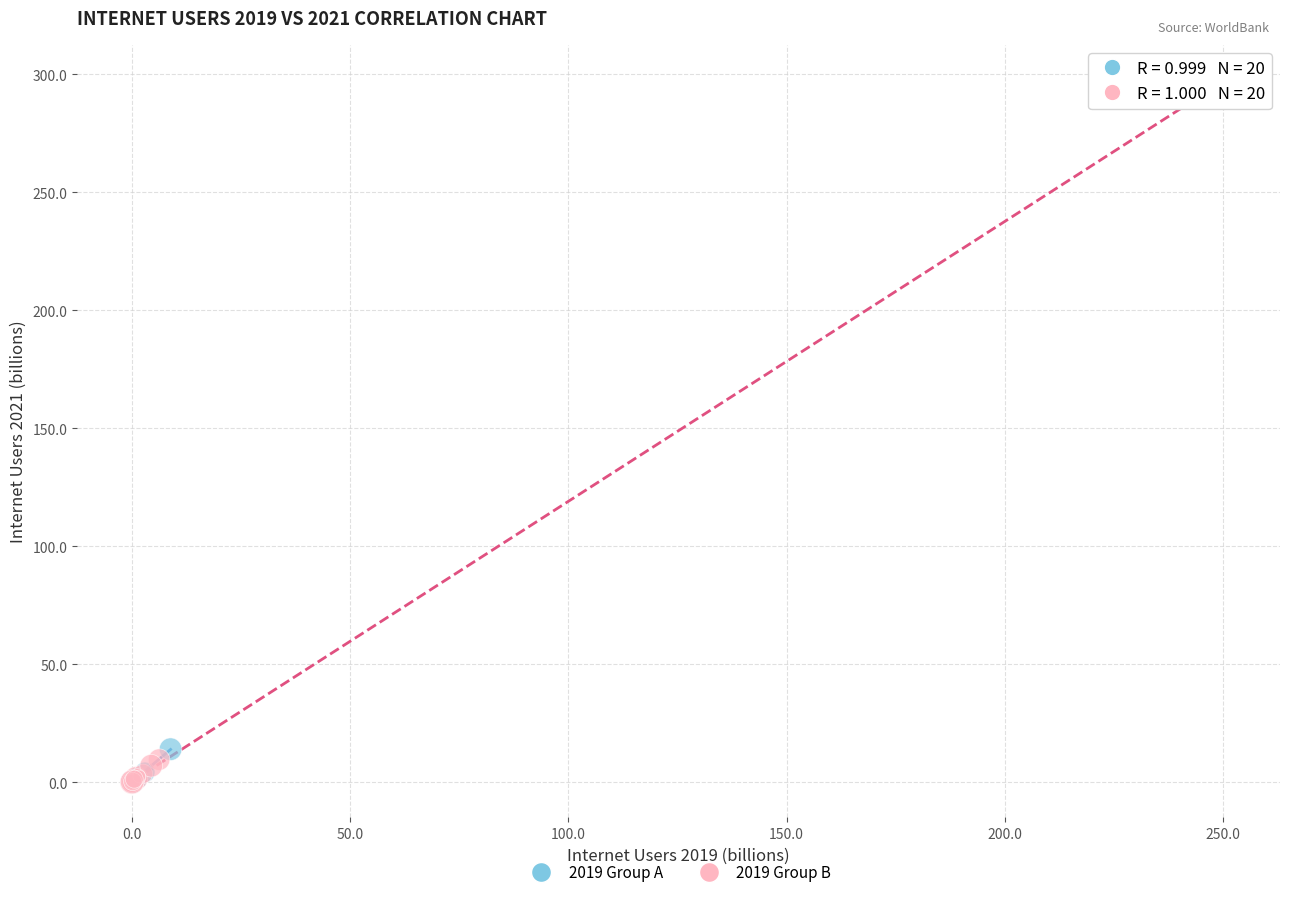

Which series contains the highest Y value?

2019 Group B